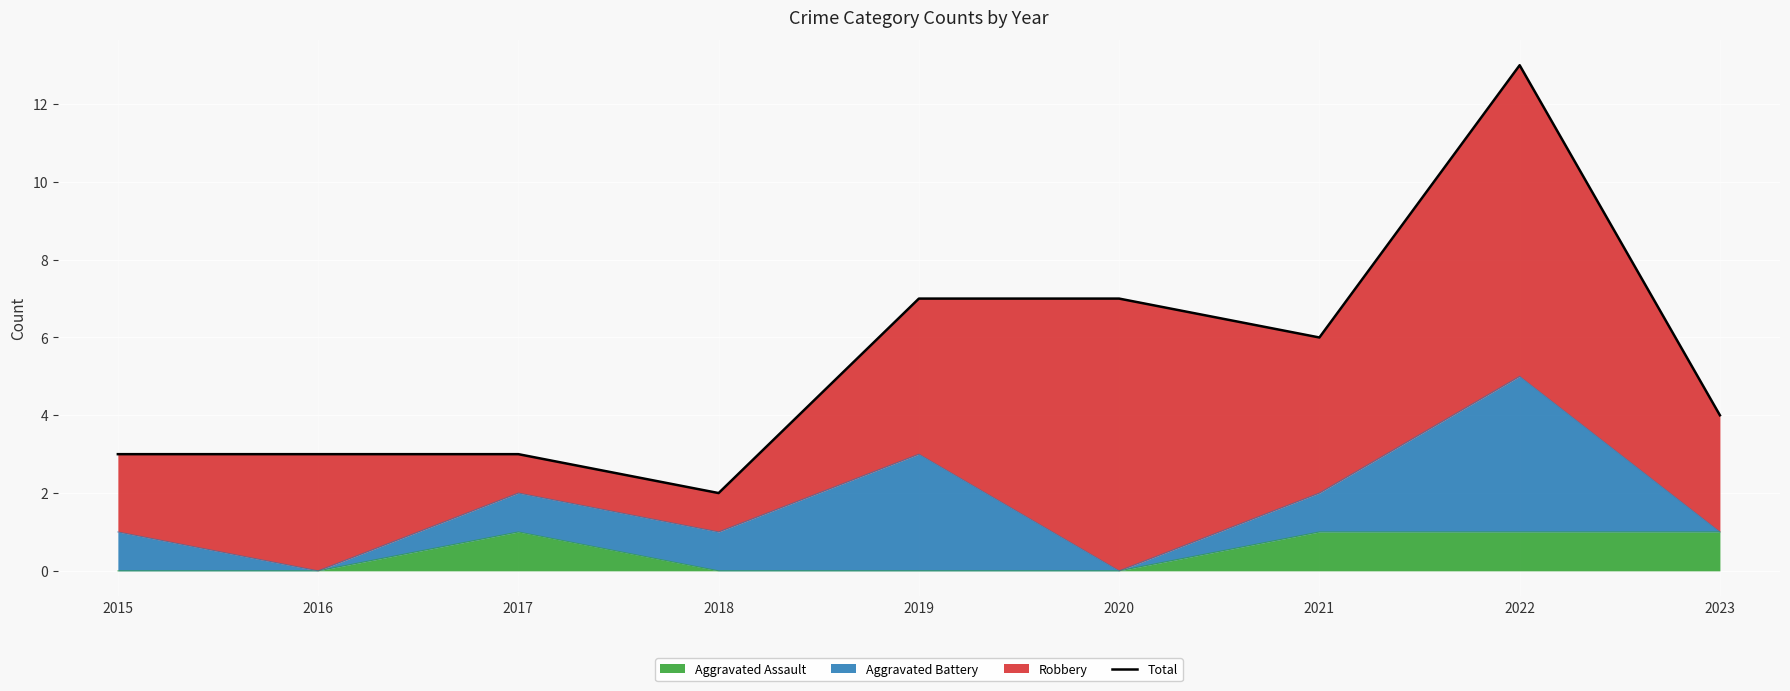

Reading right to left, extract all data points from this chart.

2023=4	2022=13	2021=6	2020=7	2019=7	2018=2	2017=3	2016=3	2015=3